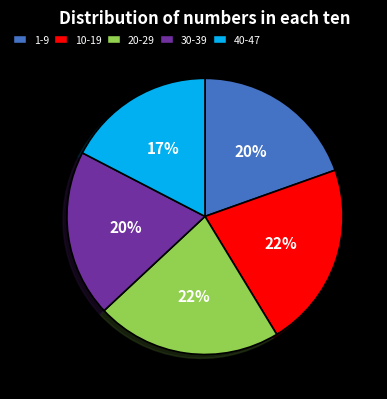

To the nearest percent, what percentage of the pie is 1-9?

20%